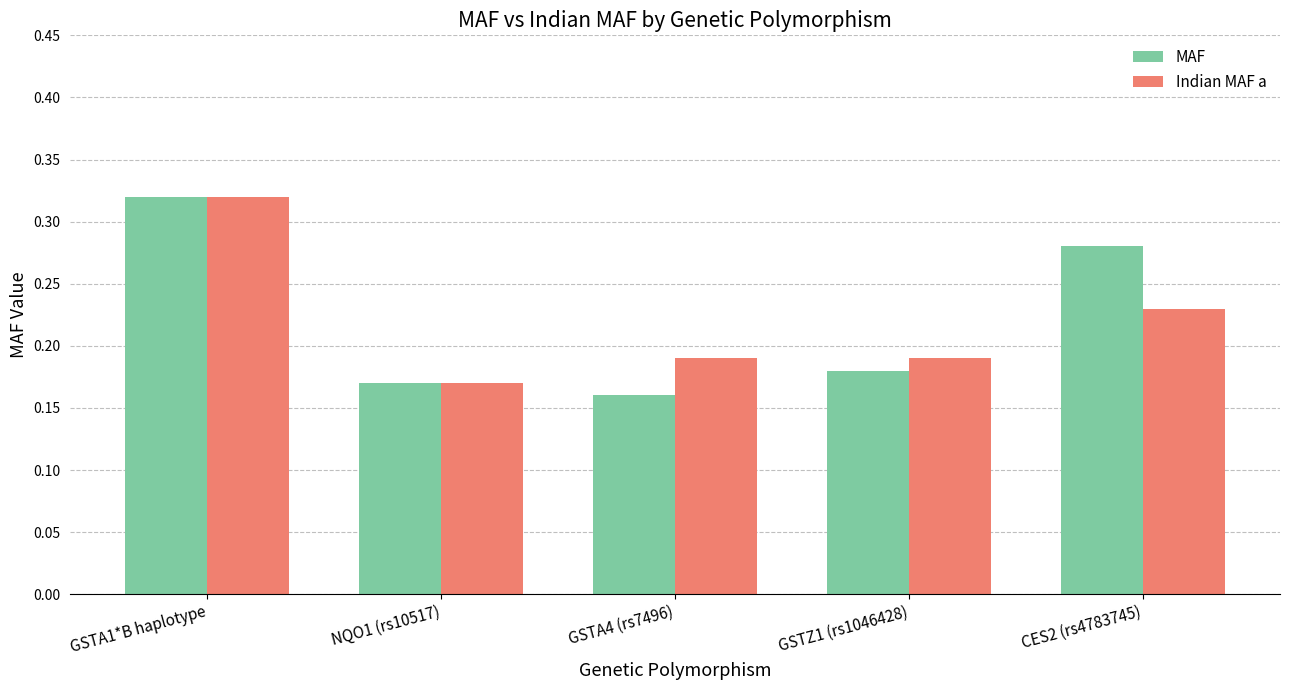

At CES2 (rs4783745), list the series in order from largest to smallest.

MAF, Indian MAF a